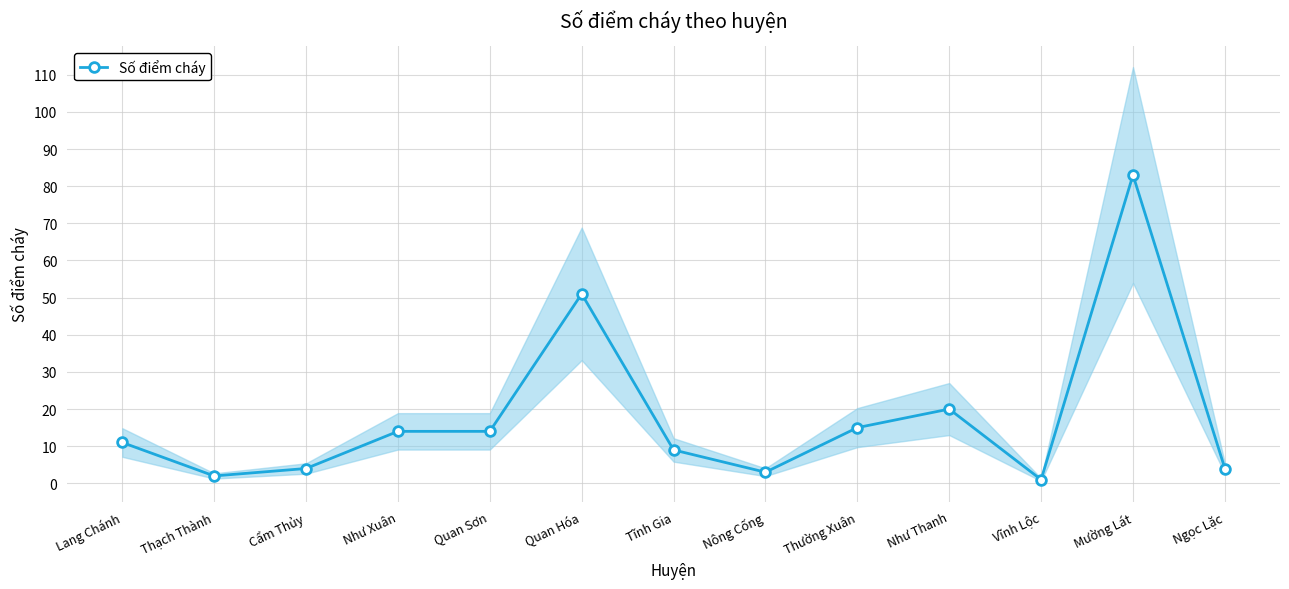

List the labels in order of value, smallest first.

Vĩnh Lộc, Thạch Thành, Nông Cống, Cẩm Thủy, Ngọc Lặc, Tĩnh Gia, Lang Chánh, Như Xuân, Quan Sơn, Thường Xuân, Như Thanh, Quan Hóa, Mường Lát